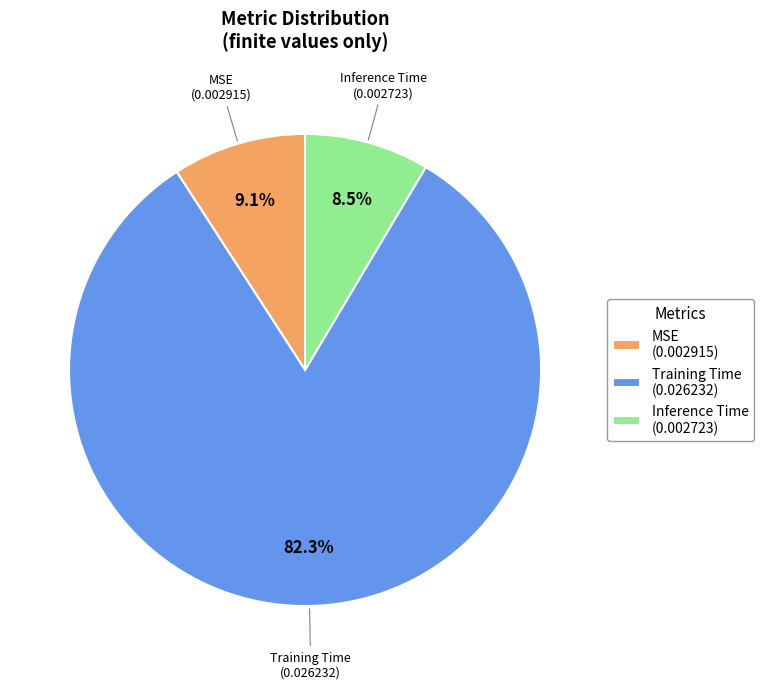

To the nearest percent, what is the average slice percentage?

33%